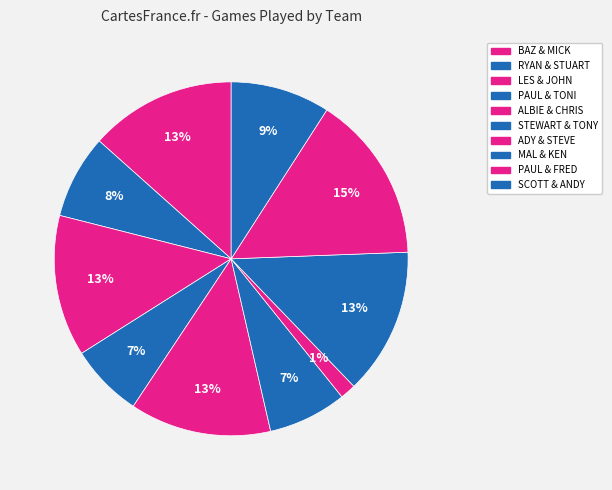

How many slices are in this pie chart?

10